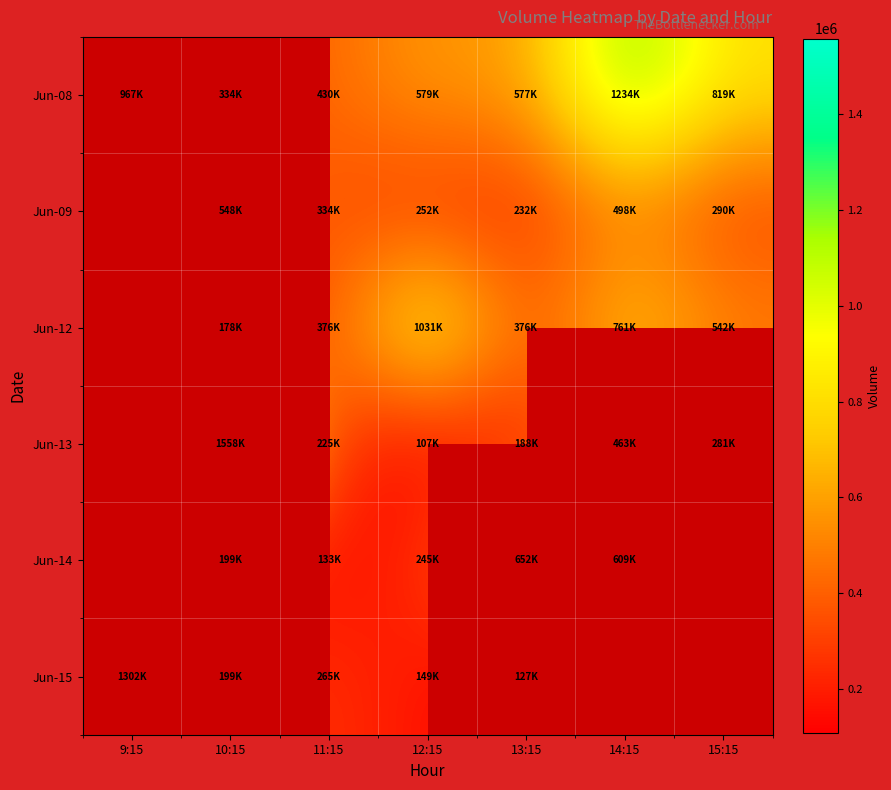

At how many categories does at least one series exceed 1184689?

3